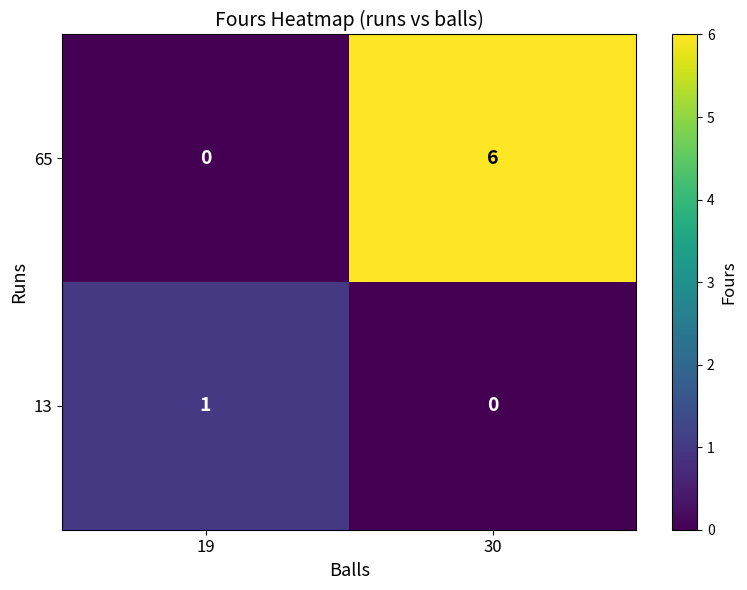

Which series has the largest total across all categories?

65